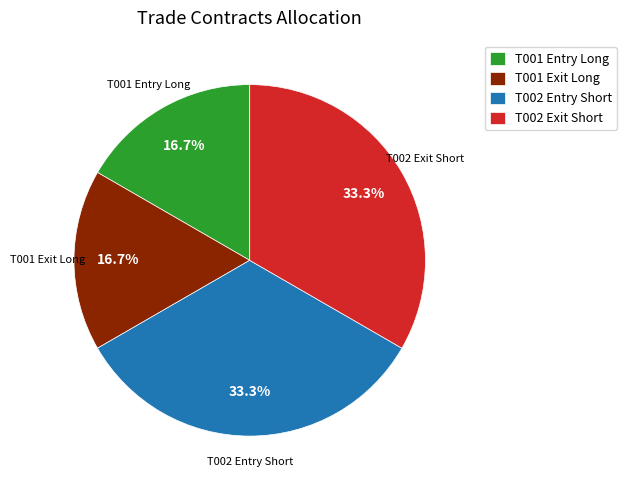

How many slices are in this pie chart?

4